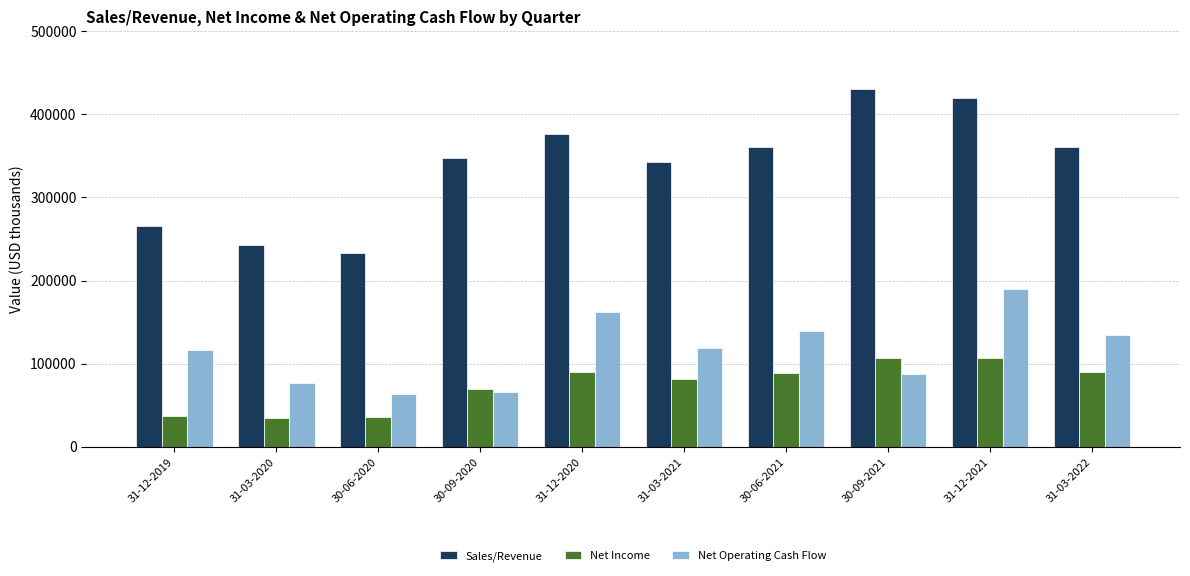

What are all the series names shown in the legend?

Sales/Revenue, Net Income, Net Operating Cash Flow